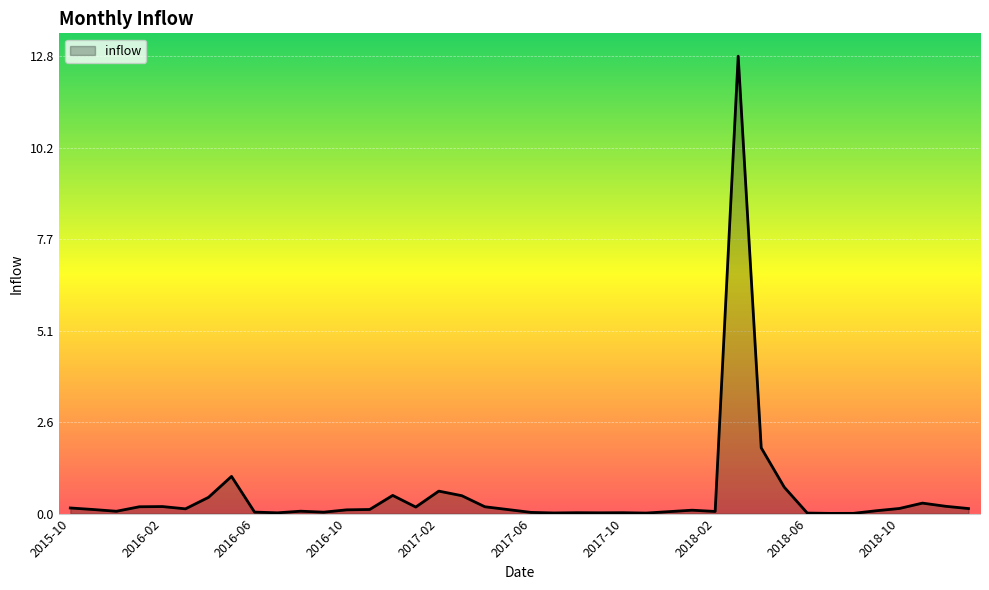

What is the difference between the maximum and minimum values?

12.8